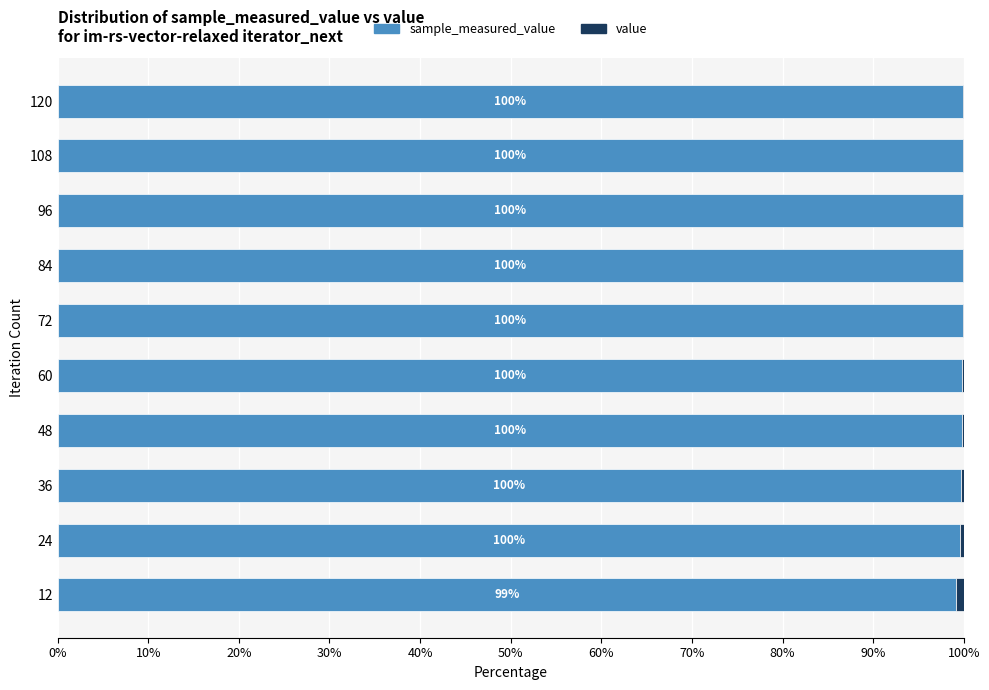

Reading left to right, transcribe all the data shown in this chart.

sample_measured_value: 99.2	99.6	99.7	99.8	99.8	99.9	99.9	99.9	99.9	99.9
value: 0.8	0.4	0.3	0.2	0.2	0.1	0.1	0.1	0.1	0.1